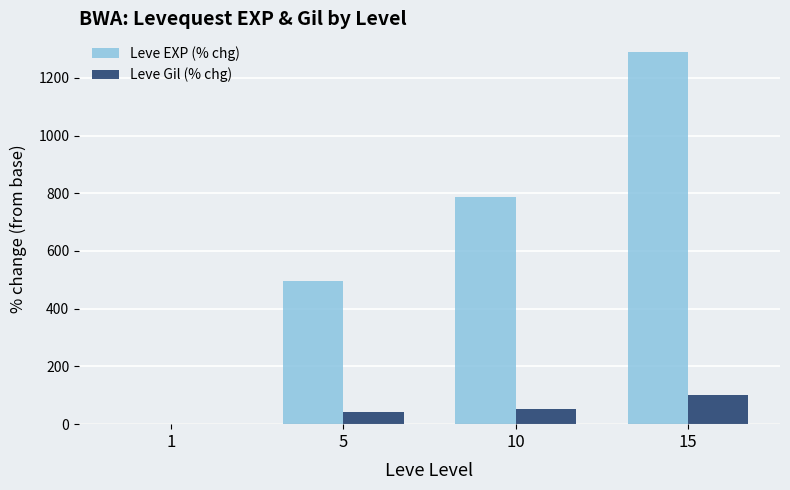

Reading left to right, what are all the values shown in this chart?

Leve EXP (% chg): 1=0.0	5=497.1	10=787.1	15=1289.6
Leve Gil (% chg): 1=0.0	5=41.6	10=53.2	15=101.7